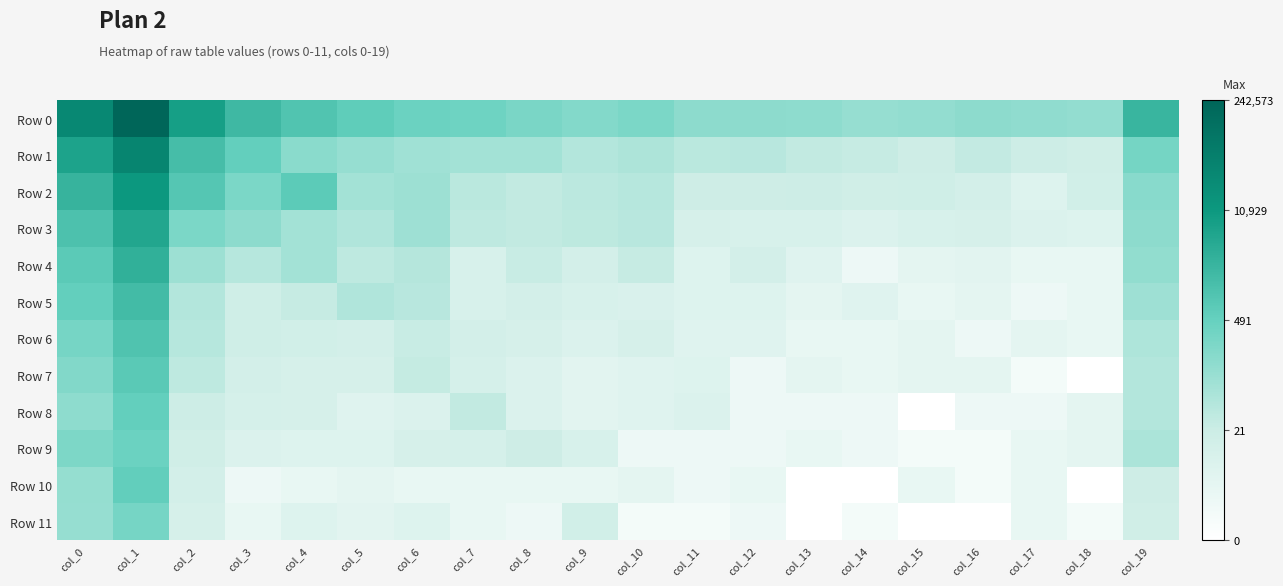

Reading left to right, list all the values displayed in this chart.

Row 0: col_0=10.3	col_1=12.4	col_2=8.9	col_3=7.5	col_4=6.9	col_5=6.4	col_6=6.1	col_7=5.9	col_8=5.6	col_9=5.3	col_10=5.6	col_11=5.0	col_12=5.0	col_13=5.0	col_14=4.7	col_15=4.8	col_16=5.0	col_17=4.9	col_18=4.8	col_19=7.7
Row 1: col_0=8.7	col_1=10.5	col_2=7.3	col_3=6.3	col_4=5.1	col_5=4.7	col_6=4.4	col_7=4.3	col_8=4.4	col_9=3.9	col_10=4.1	col_11=3.7	col_12=3.7	col_13=3.4	col_14=3.3	col_15=3.0	col_16=3.4	col_17=3.0	col_18=2.8	col_19=5.7
Row 2: col_0=7.8	col_1=9.3	col_2=6.8	col_3=5.6	col_4=6.5	col_5=4.3	col_6=4.5	col_7=3.6	col_8=3.4	col_9=3.6	col_10=3.7	col_11=3.0	col_12=3.0	col_13=3.0	col_14=2.8	col_15=2.9	col_16=2.7	col_17=2.1	col_18=2.8	col_19=5.1
Row 3: col_0=7.0	col_1=8.5	col_2=5.5	col_3=5.0	col_4=4.3	col_5=4.0	col_6=4.5	col_7=3.5	col_8=3.4	col_9=3.6	col_10=3.7	col_11=2.5	col_12=2.4	col_13=2.4	col_14=2.2	col_15=2.4	col_16=2.5	col_17=2.2	col_18=2.1	col_19=5.0
Row 4: col_0=6.6	col_1=8.0	col_2=4.5	col_3=3.8	col_4=4.4	col_5=3.5	col_6=3.8	col_7=2.4	col_8=3.2	col_9=2.7	col_10=3.3	col_11=2.1	col_12=2.7	col_13=1.9	col_14=1.1	col_15=1.6	col_16=1.8	col_17=1.4	col_18=1.4	col_19=4.9
Row 5: col_0=6.3	col_1=7.4	col_2=3.8	col_3=2.9	col_4=3.3	col_5=4.0	col_6=3.7	col_7=2.4	col_8=2.7	col_9=2.4	col_10=2.3	col_11=2.1	col_12=2.1	col_13=1.6	col_14=1.9	col_15=1.4	col_16=1.6	col_17=1.1	col_18=1.4	col_19=4.5
Row 6: col_0=5.7	col_1=7.0	col_2=3.8	col_3=2.9	col_4=2.8	col_5=2.7	col_6=3.2	col_7=2.6	col_8=2.5	col_9=2.2	col_10=2.5	col_11=1.9	col_12=1.9	col_13=1.4	col_14=1.4	col_15=1.6	col_16=1.1	col_17=1.6	col_18=1.4	col_19=4.0
Row 7: col_0=5.3	col_1=6.6	col_2=3.5	col_3=2.7	col_4=2.5	col_5=2.5	col_6=3.3	col_7=2.6	col_8=2.2	col_9=1.8	col_10=1.9	col_11=2.1	col_12=1.1	col_13=1.6	col_14=1.4	col_15=1.6	col_16=1.6	col_17=0.7	col_18=0.0	col_19=3.8
Row 8: col_0=5.0	col_1=6.3	col_2=3.0	col_3=2.6	col_4=2.5	col_5=1.9	col_6=2.2	col_7=3.4	col_8=2.2	col_9=1.8	col_10=1.9	col_11=2.2	col_12=1.1	col_13=1.1	col_14=1.1	col_15=0.0	col_16=1.1	col_17=1.1	col_18=1.6	col_19=3.9
Row 9: col_0=5.5	col_1=6.0	col_2=2.8	col_3=2.2	col_4=2.1	col_5=2.1	col_6=2.5	col_7=2.6	col_8=3.0	col_9=2.4	col_10=1.1	col_11=1.1	col_12=1.1	col_13=1.4	col_14=1.1	col_15=0.7	col_16=0.7	col_17=1.4	col_18=1.6	col_19=4.1
Row 10: col_0=4.8	col_1=6.3	col_2=2.7	col_3=1.1	col_4=1.4	col_5=1.6	col_6=1.4	col_7=1.4	col_8=1.4	col_9=1.4	col_10=1.6	col_11=1.1	col_12=1.4	col_13=0.0	col_14=0.0	col_15=1.4	col_16=0.7	col_17=1.4	col_18=0.0	col_19=3.0
Row 11: col_0=4.7	col_1=5.7	col_2=2.5	col_3=1.4	col_4=2.1	col_5=1.8	col_6=2.1	col_7=1.4	col_8=1.1	col_9=2.8	col_10=0.7	col_11=0.7	col_12=1.1	col_13=0.0	col_14=0.7	col_15=0.0	col_16=0.0	col_17=1.4	col_18=0.7	col_19=2.8